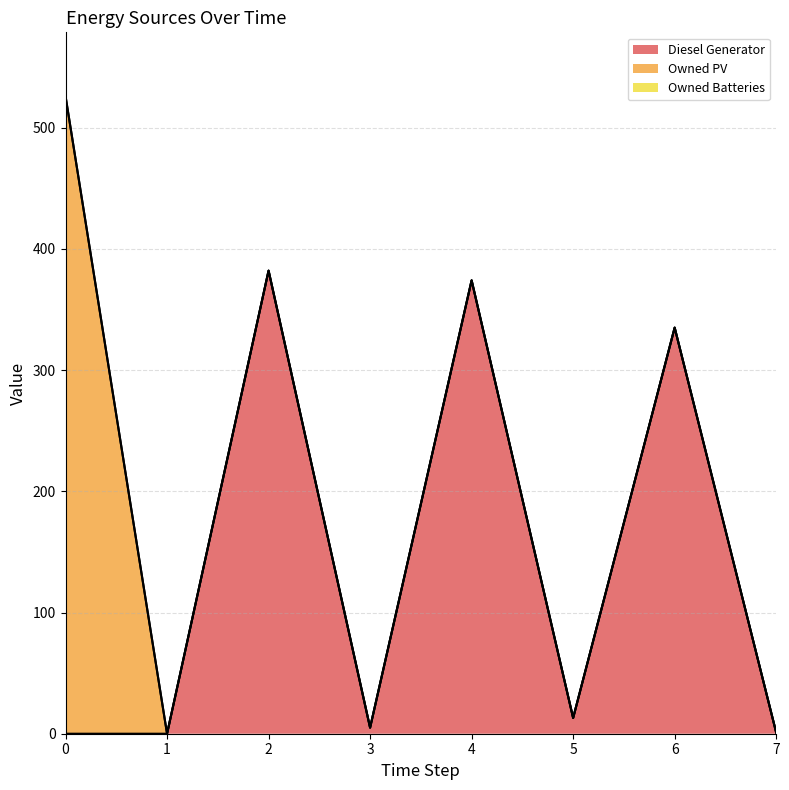

The value of Owned PV at 3 is 0. True or false?

True